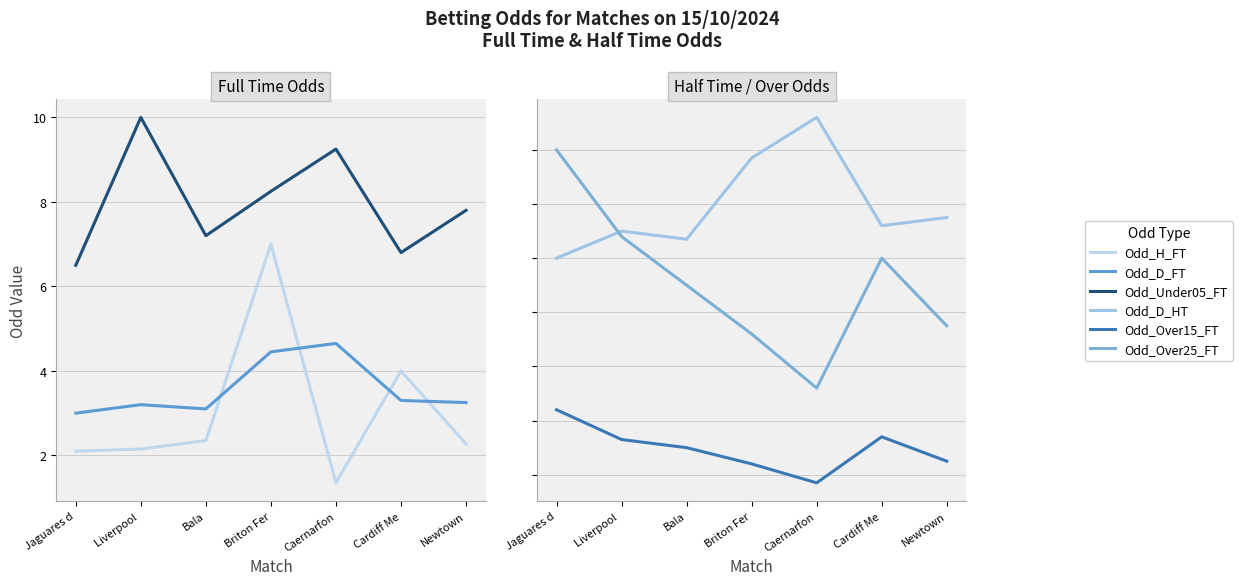

List the series in order of their peak value, highest first.

Odd_Under05_FT, Odd_H_FT, Odd_D_FT, Odd_D_HT, Odd_Over25_FT, Odd_Over15_FT